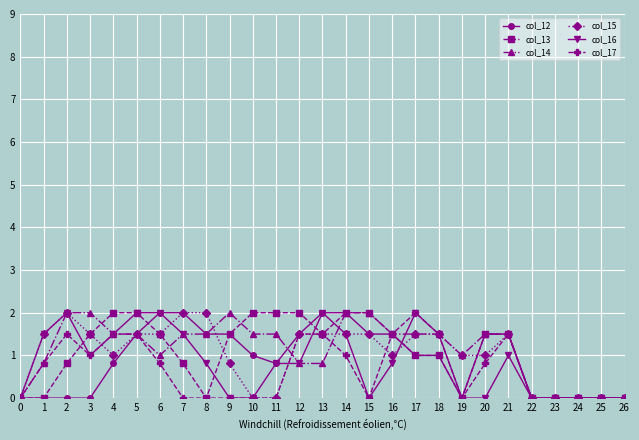

How many categories are shown in the chart?

27